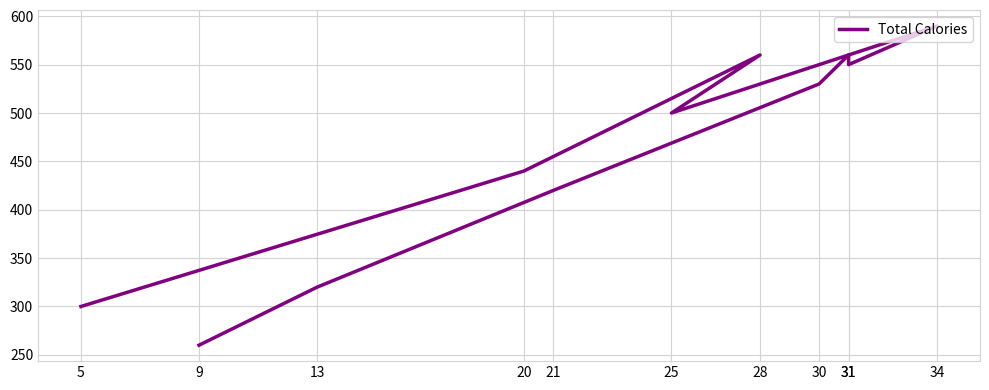

What is the value of the 1st point from the left?

260